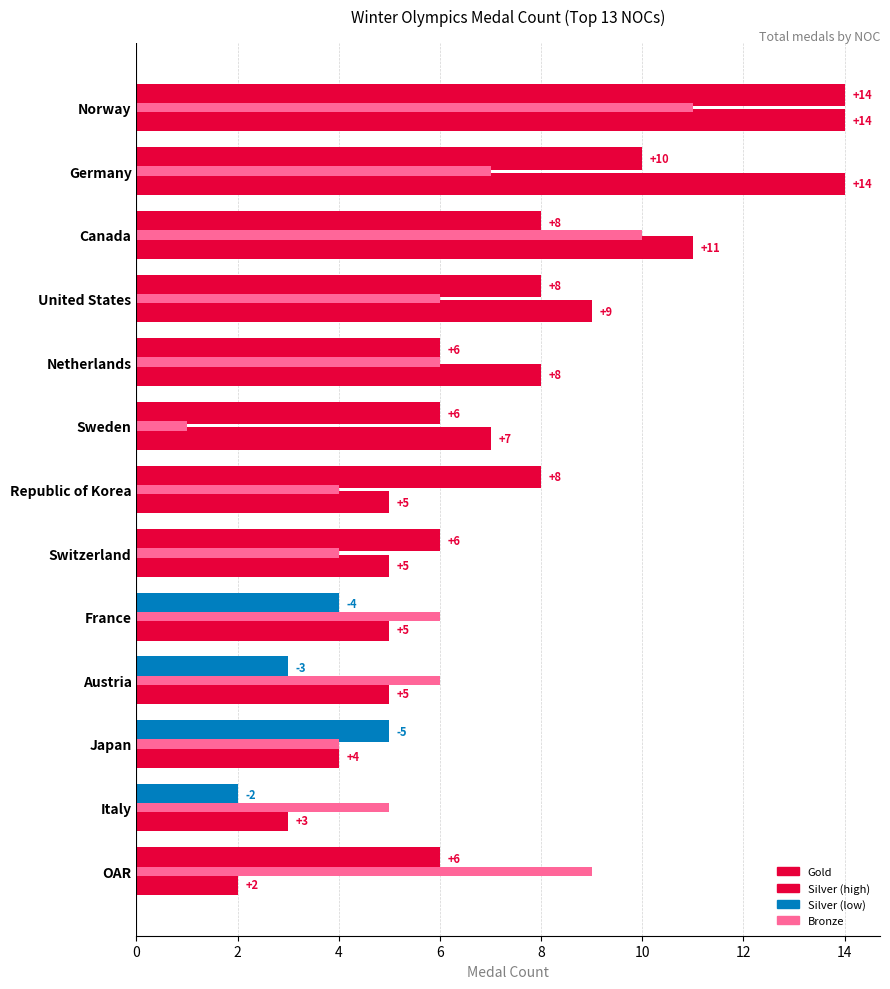

What is the label of the 10th bar from the right?

United States